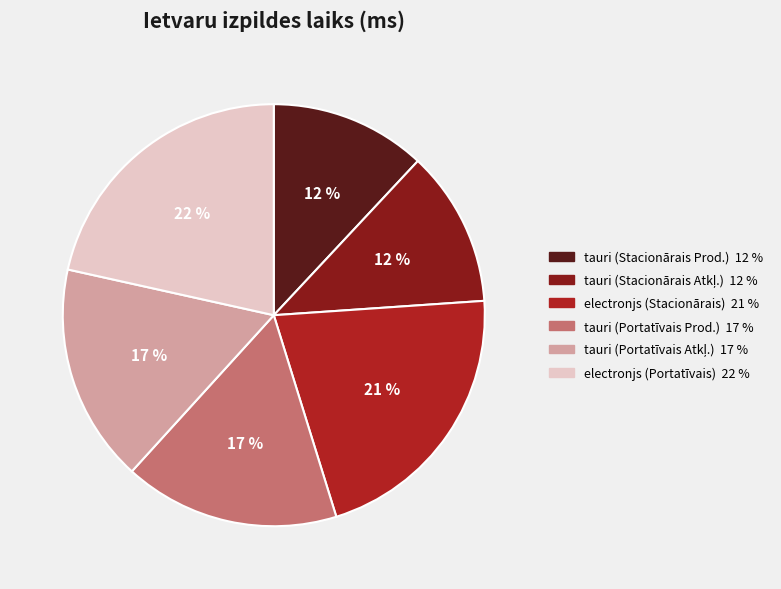

What is the ratio of the value at tauri (Portatīvais Prod.) to the value at tauri (Stacionārais Prod.)?

1.4